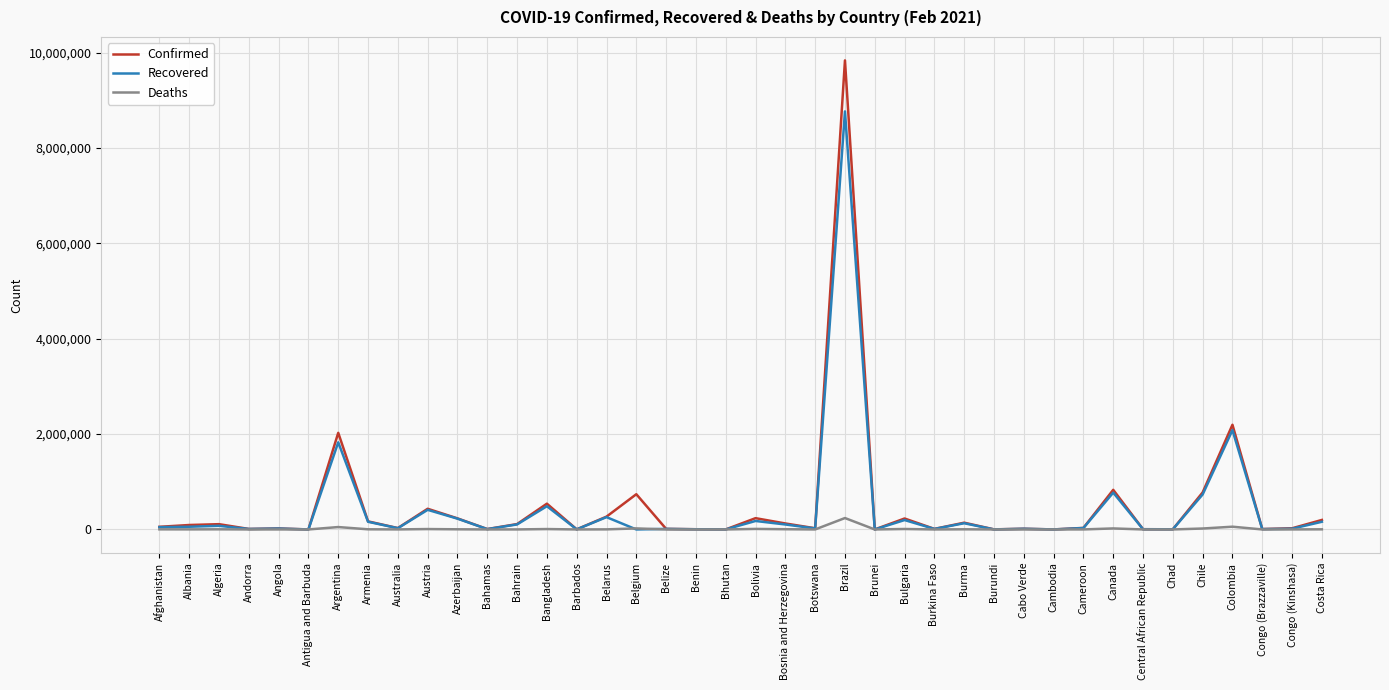

What is the highest value of the Confirmed series?

9834513